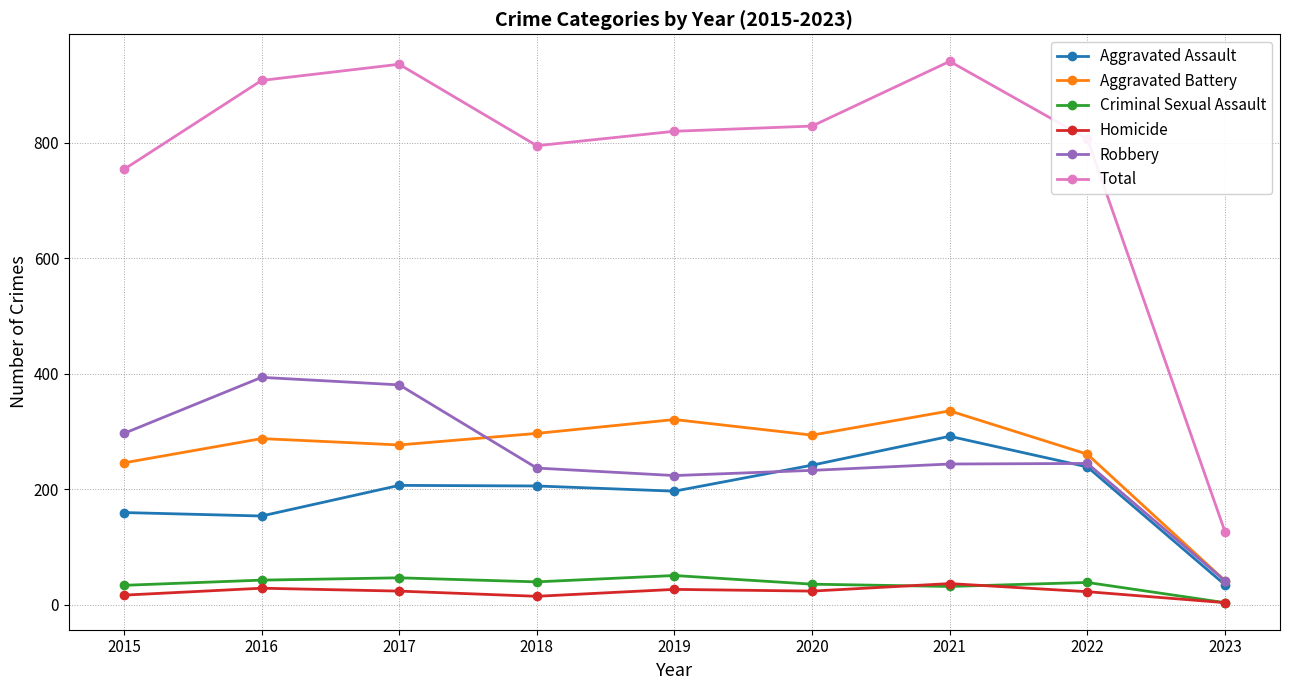

What is the total value across all series at 2020?

1658